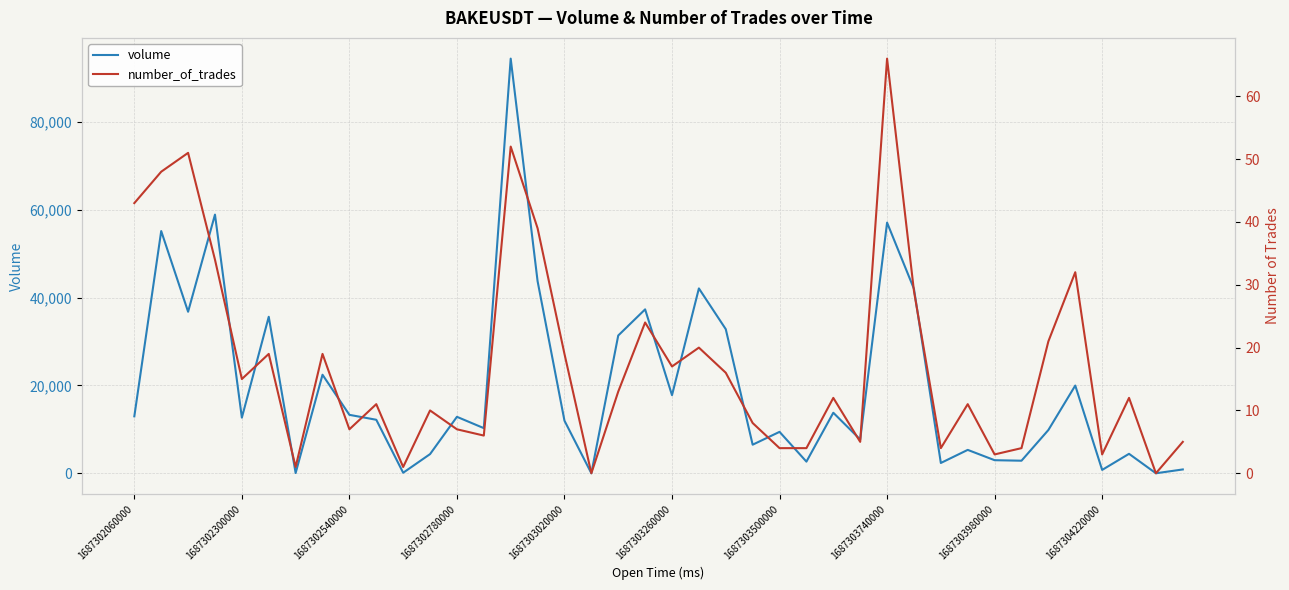

True or false: volume has a value of 57050 at 1687303740000.

True